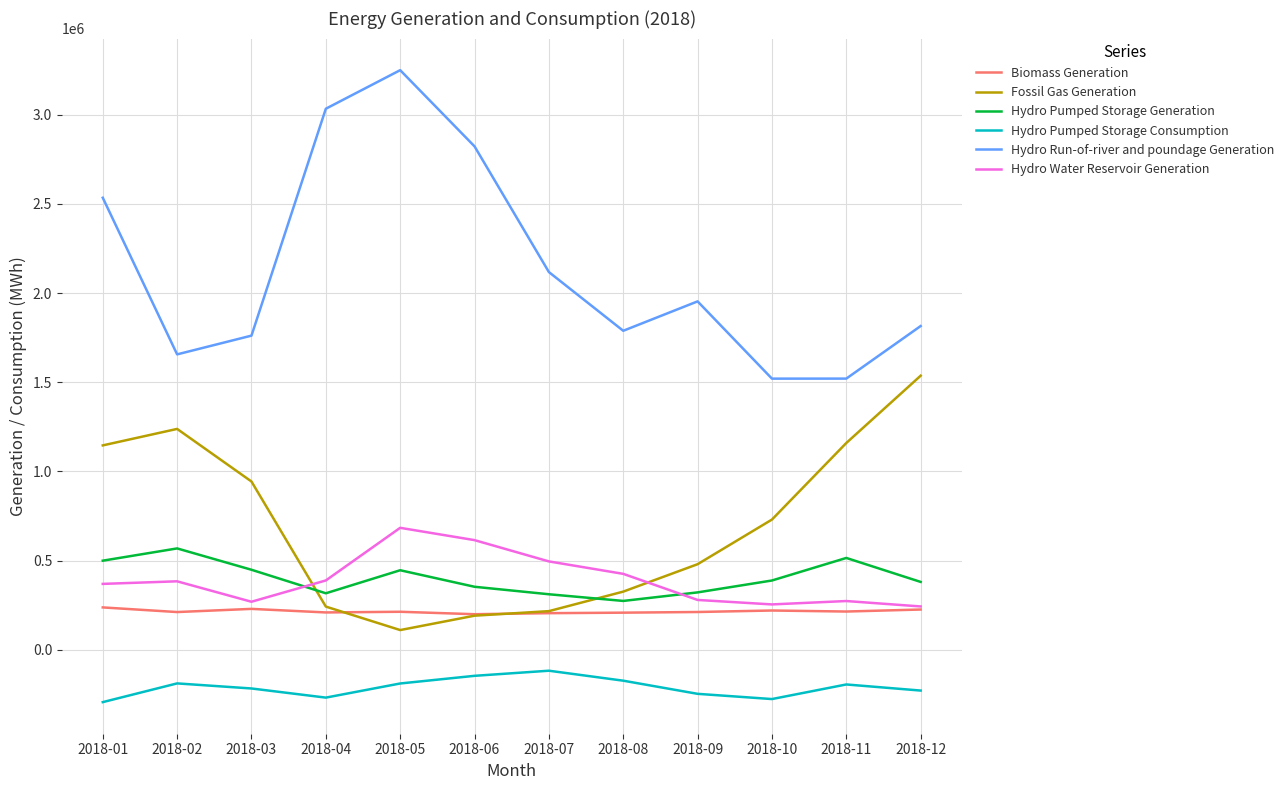

What is the maximum value shown in the chart?

3249847.5